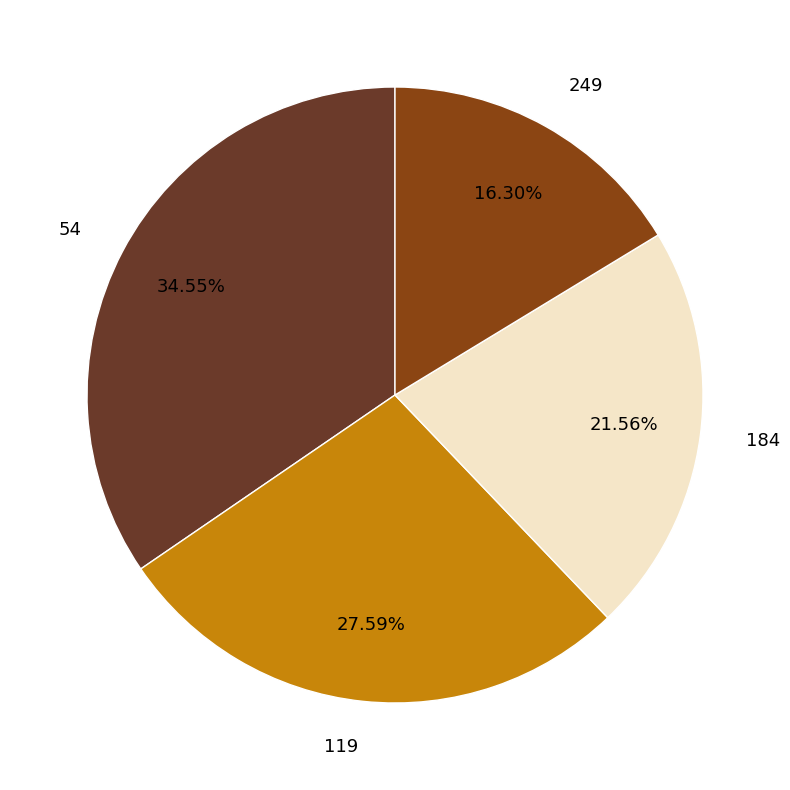

Rank the categories by value from lowest to highest.

249, 184, 119, 54